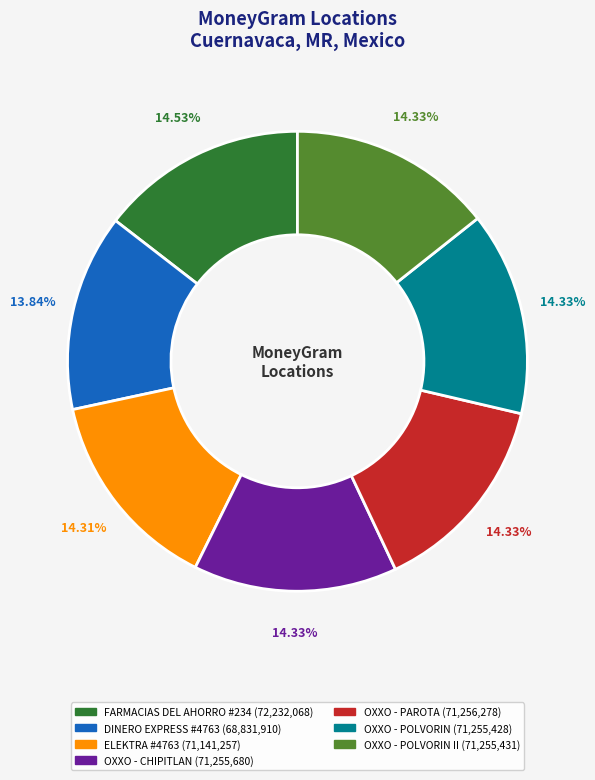

Does any single category account for the majority?

No